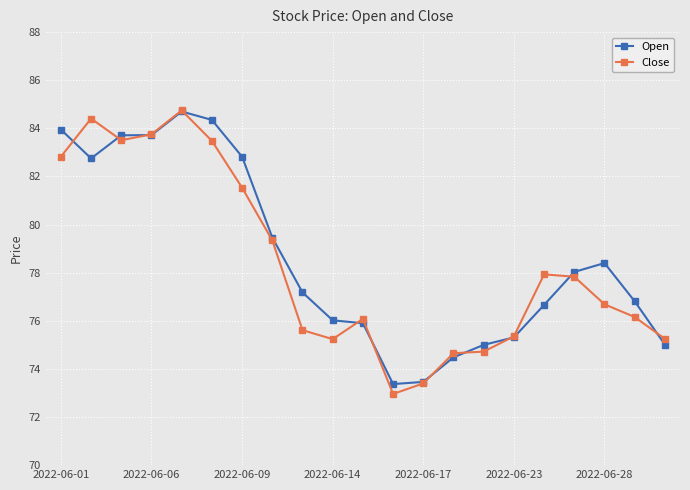

What is the minimum value shown in the chart?

73.0